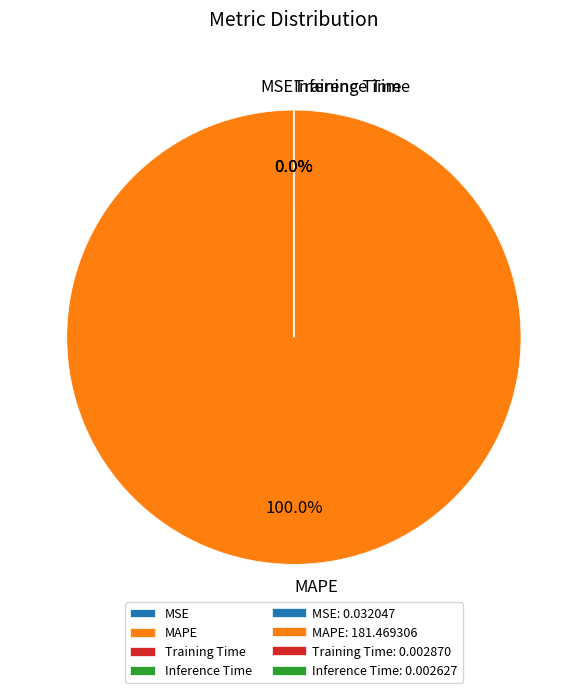

Which category has the biggest portion of the pie?

MAPE